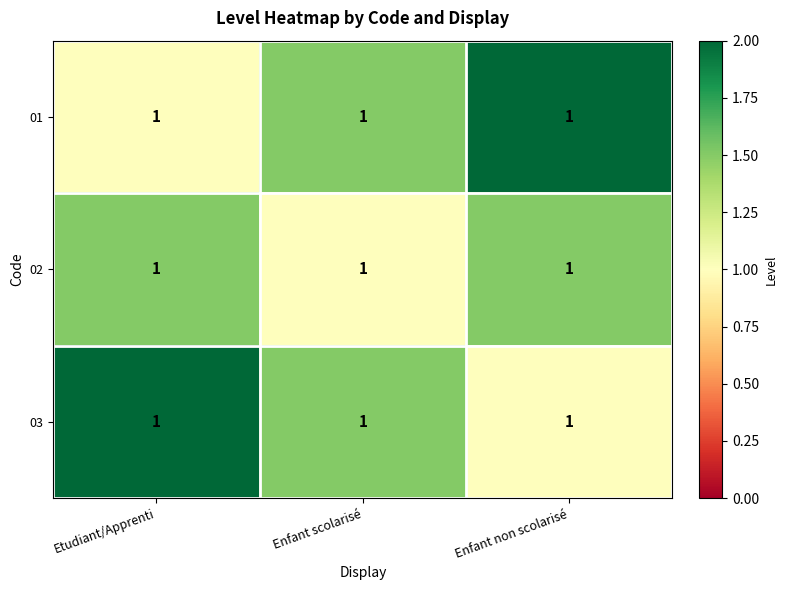

Reading right to left, list all the values displayed in this chart.

01: Enfant non scolarisé=1.0	Enfant scolarisé=1.0	Etudiant/Apprenti=1.0
02: Enfant non scolarisé=1.0	Enfant scolarisé=1.0	Etudiant/Apprenti=1.0
03: Enfant non scolarisé=1.0	Enfant scolarisé=1.0	Etudiant/Apprenti=1.0